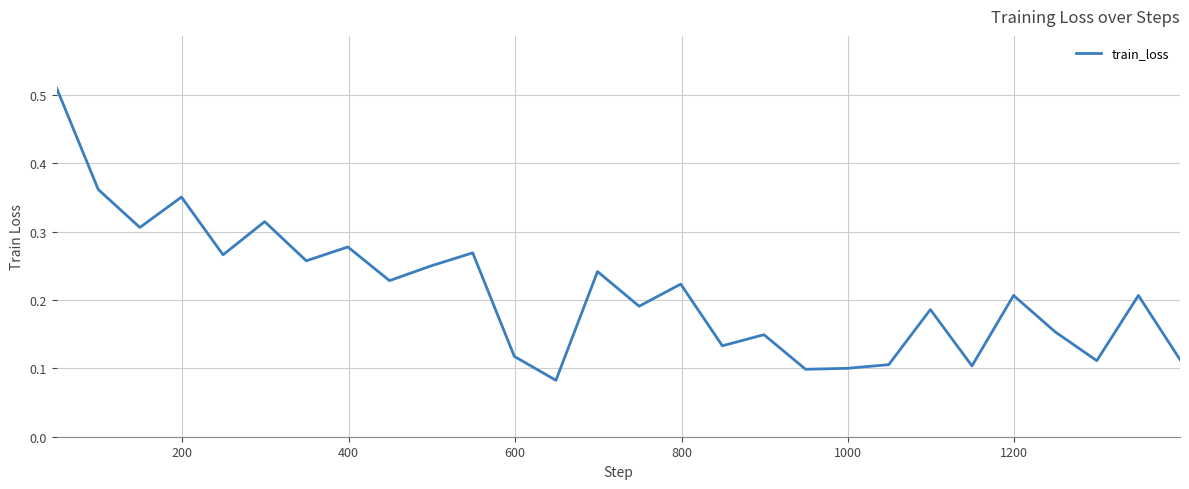

How many lines are shown in the chart?

1